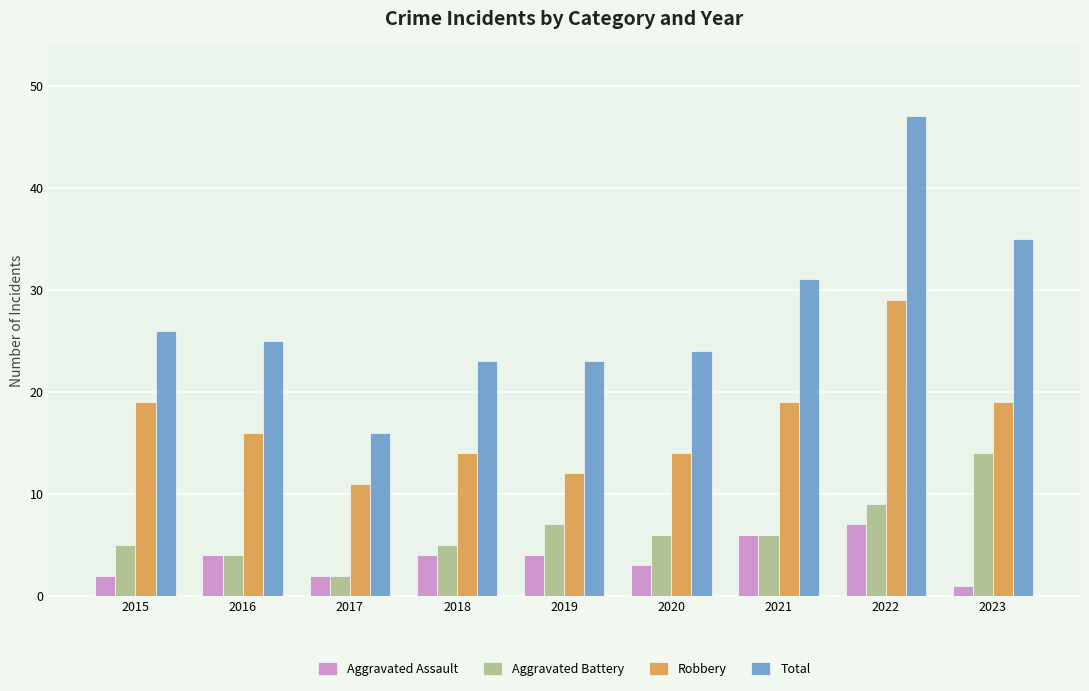

List the series in order of their peak value, lowest first.

Aggravated Assault, Aggravated Battery, Robbery, Total